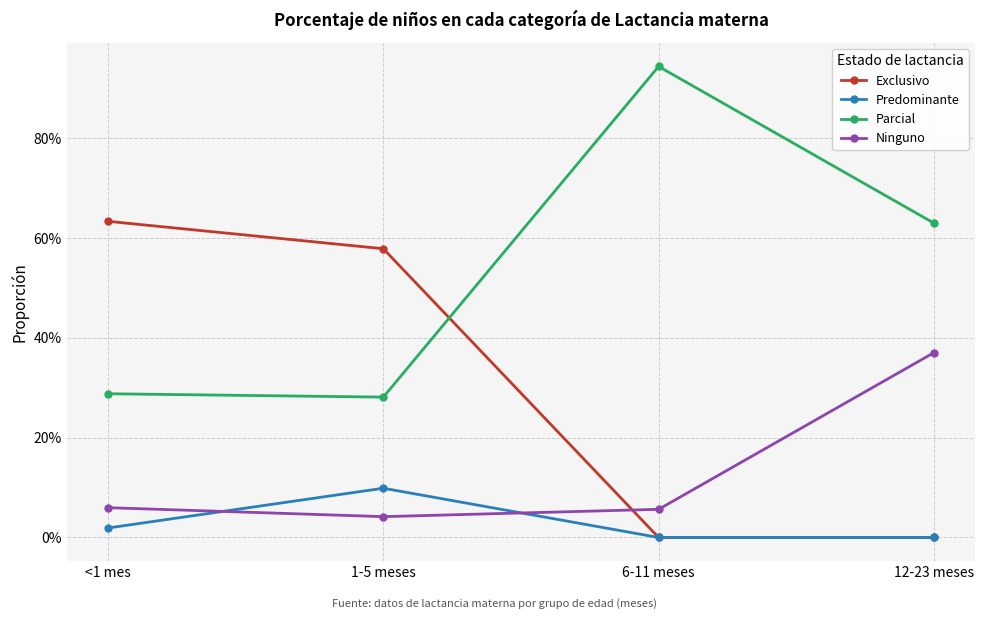

What is the spread (max minus min) of values at 12-23 meses?

0.6